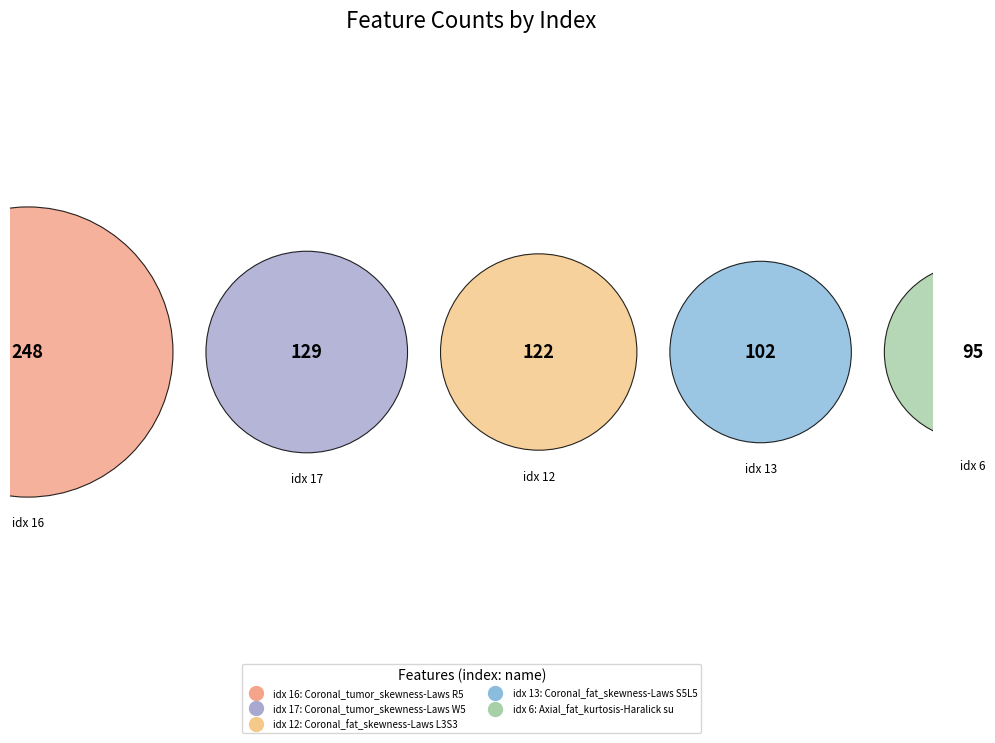

How many segments does this pie chart have?

5